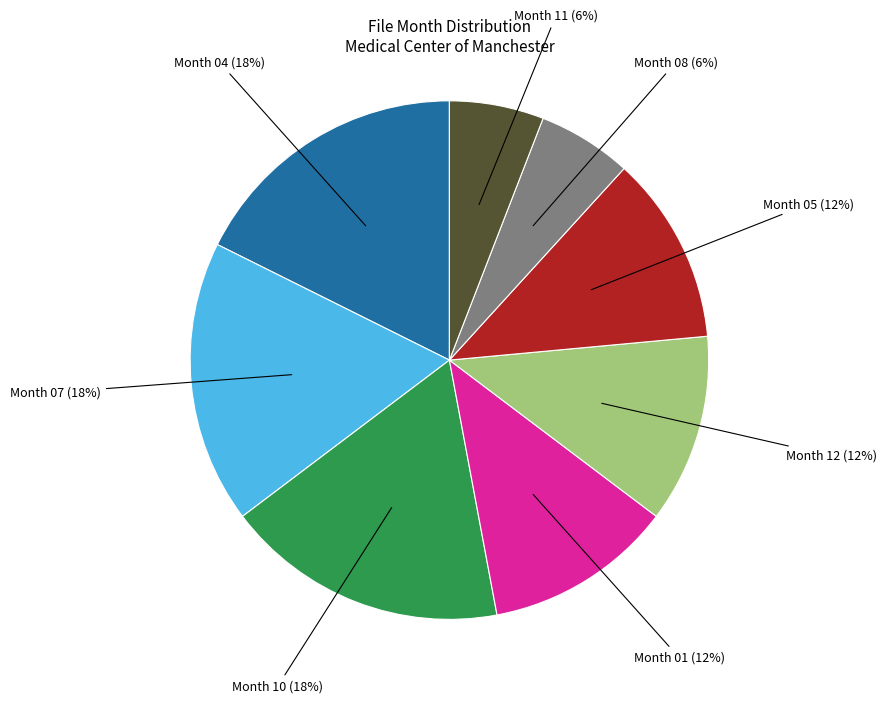

Is the sum of Month 07 (18%) and Month 12 (12%) greater than half?

No